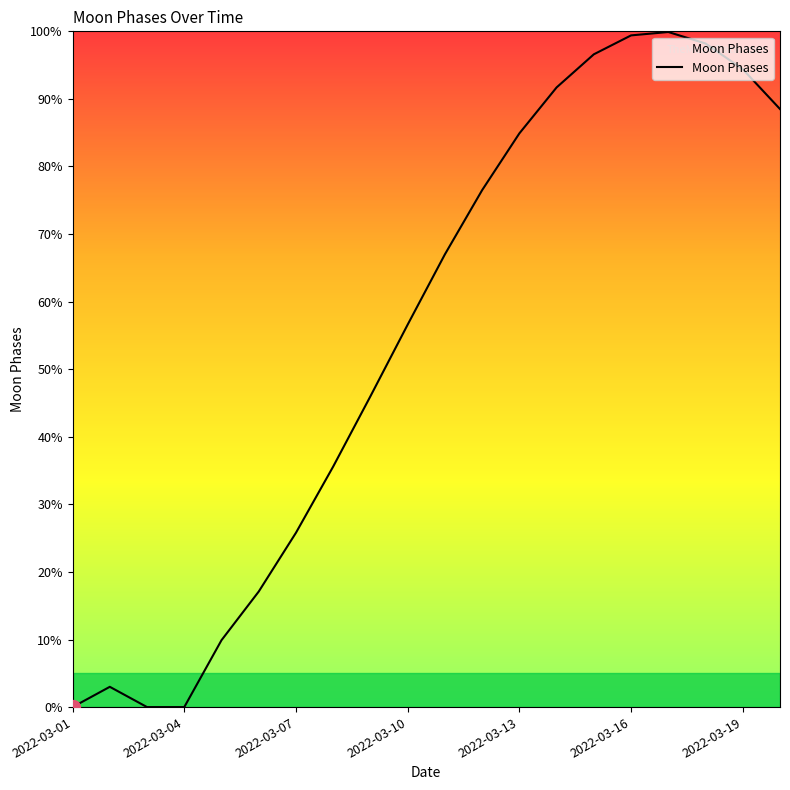

What is the difference between the maximum and minimum values?

99.9